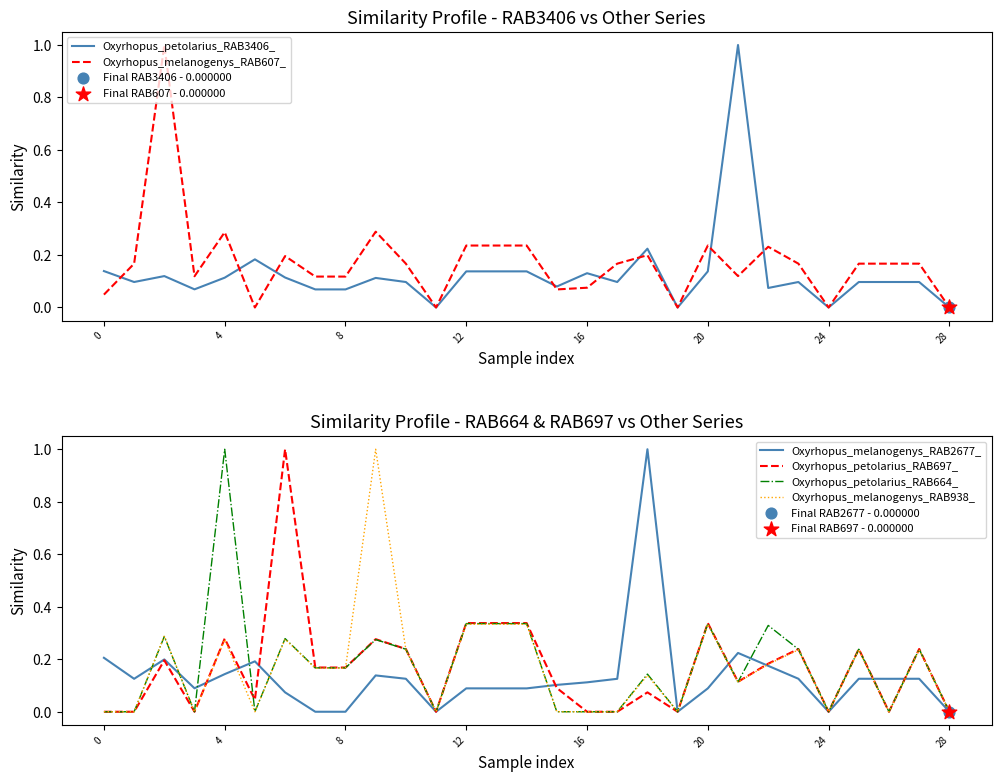

Which series contains the lowest Y value?

Oxyrhopus_petolarius_RAB3406_